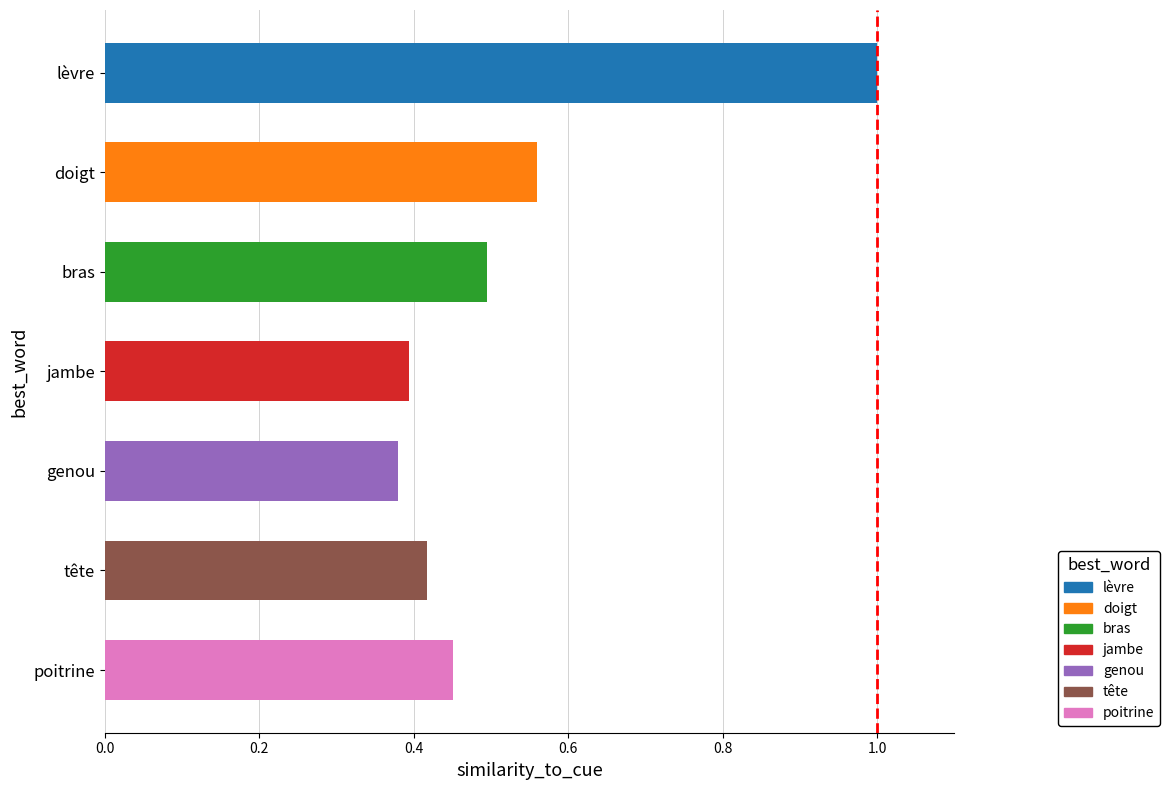

What is the sum of all values?

3.7